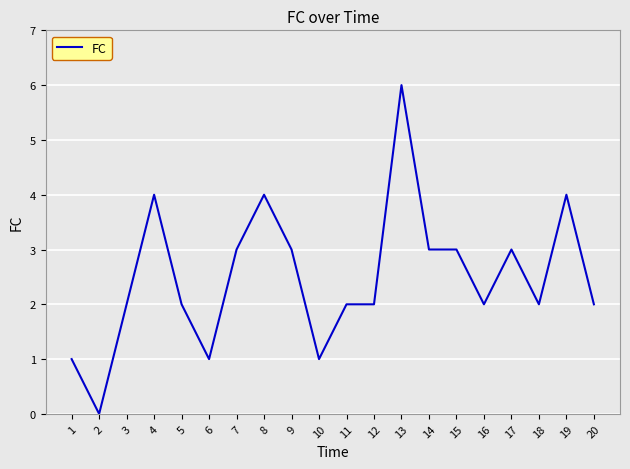

What is the difference between the values at 13 and 16?

4